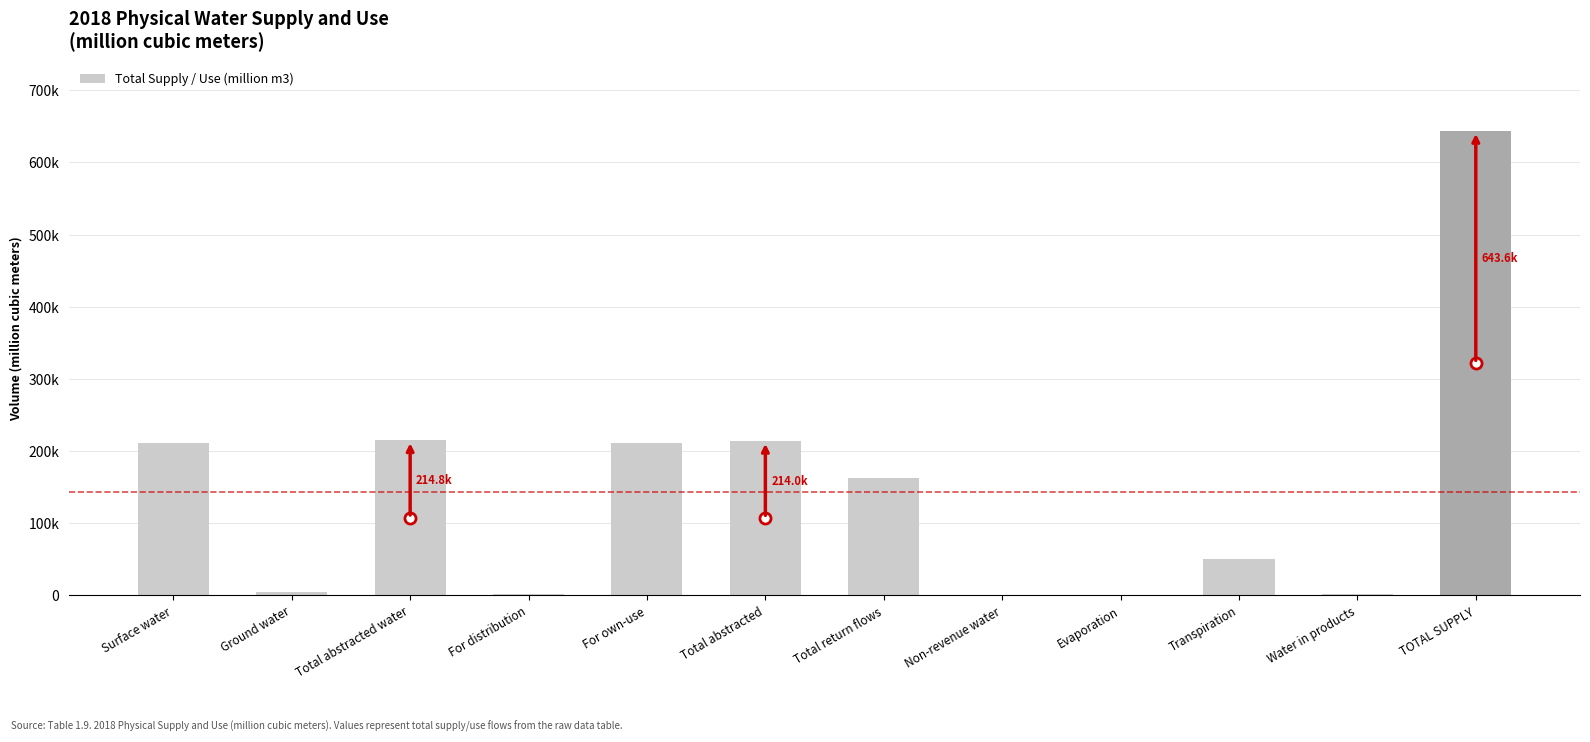

What is the difference between the maximum and minimum values?

642854.5